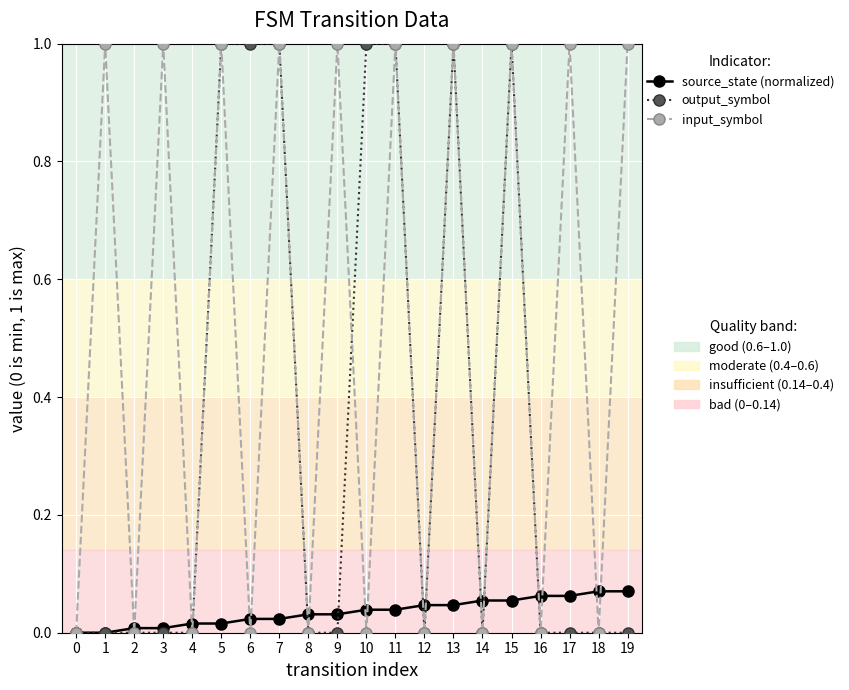

What is the greatest value displayed?

1.0